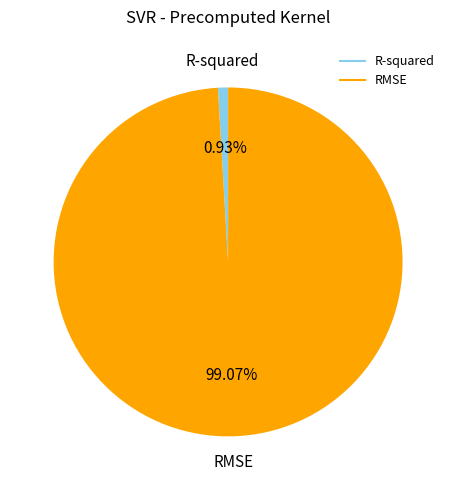

Between RMSE and R-squared, which is larger?

RMSE